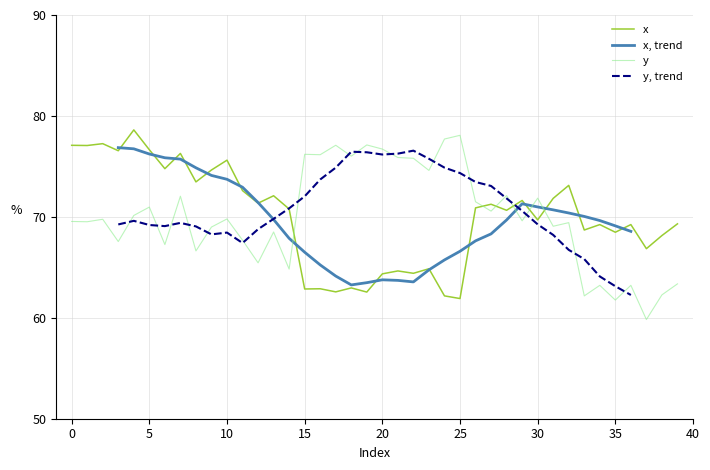

True or false: y has more than 1 interior local peaks.

True